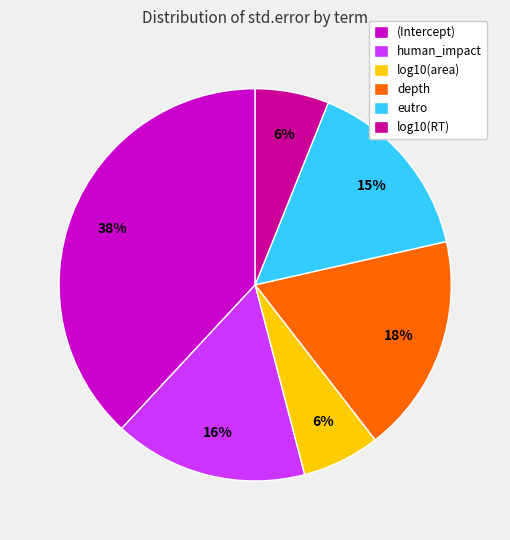

To the nearest percent, what is the difference between the largest and smallest slice percentages?

32%